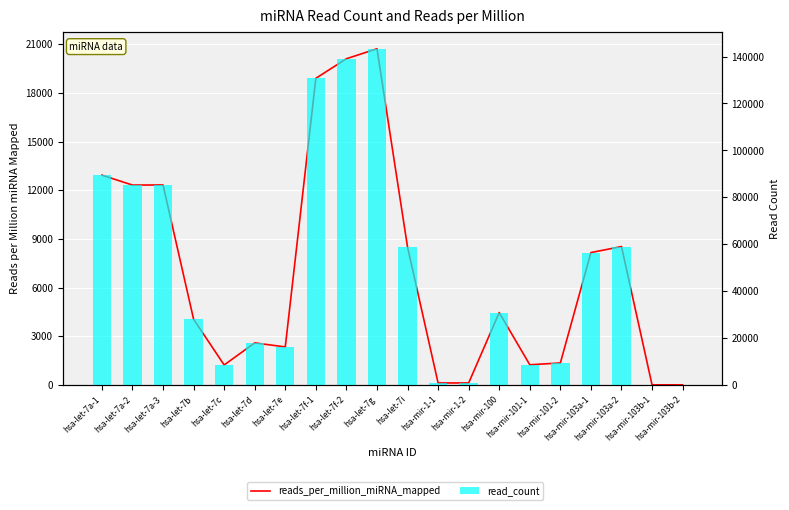

What is the value of the reads_per_million_miRNA_mapped bar at the 16th from the left?

1349.7